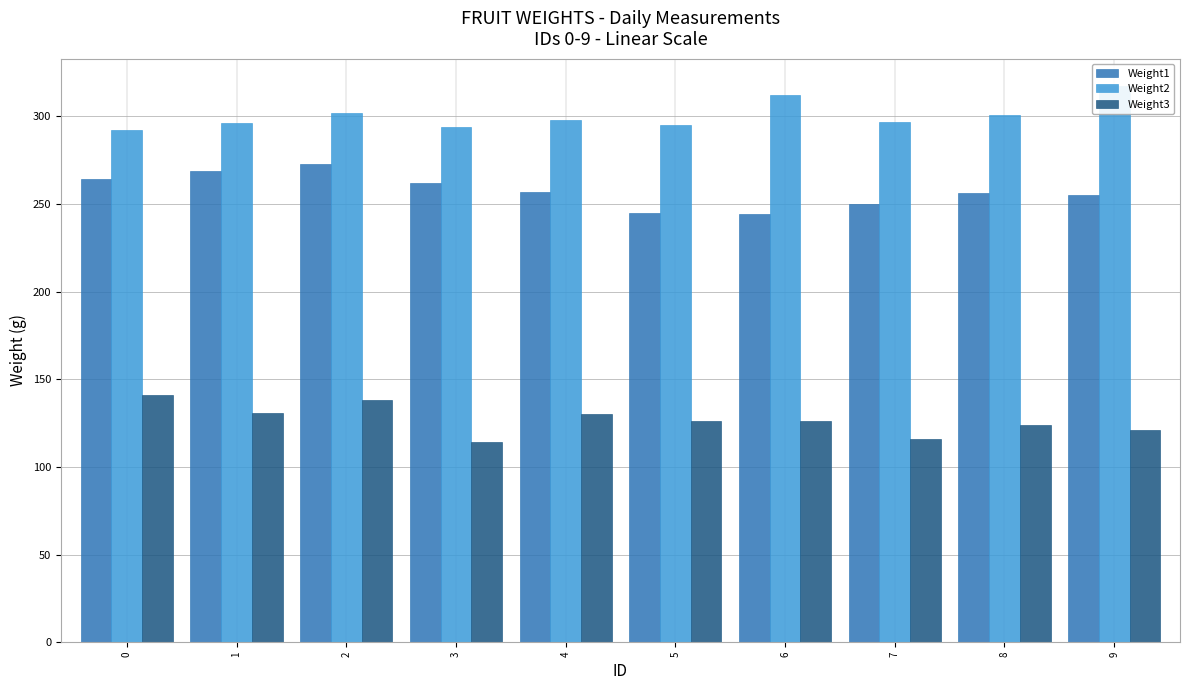

At how many categories does at least one series exceed 242?

10